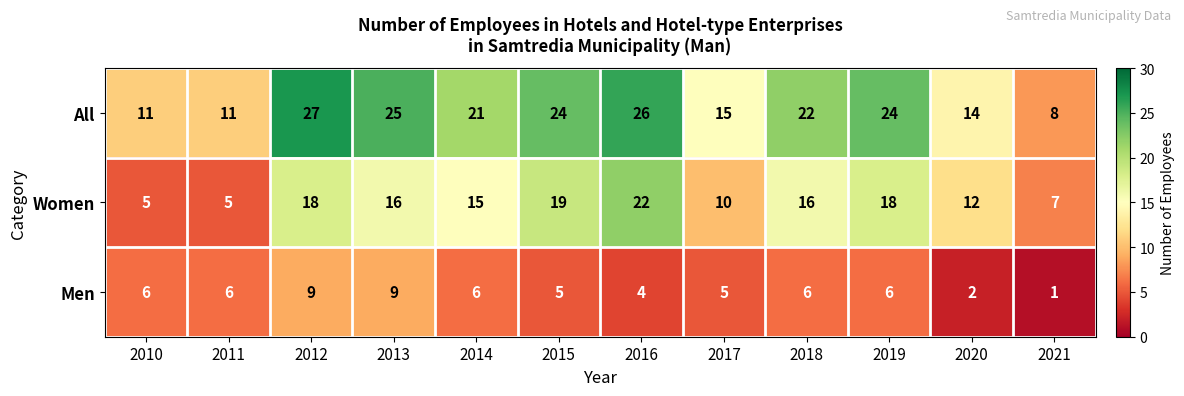

What is the difference between the maximum and minimum values in the Women series?

17